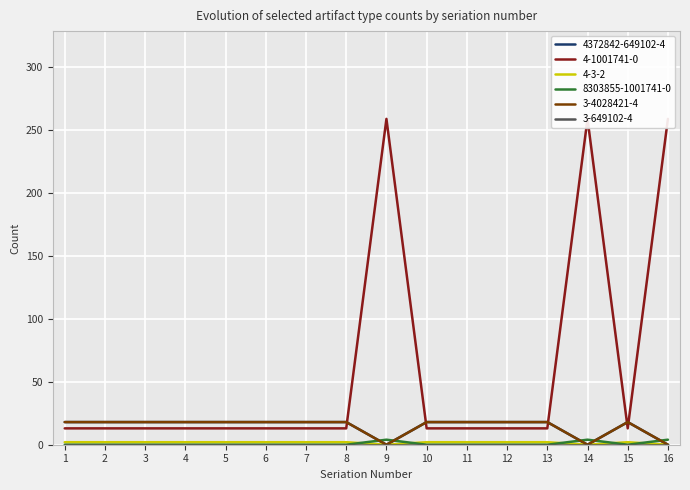

Rank the categories by 8303855-1001741-0 value from lowest to highest.

1, 2, 3, 4, 5, 6, 7, 8, 10, 11, 12, 13, 15, 9, 14, 16